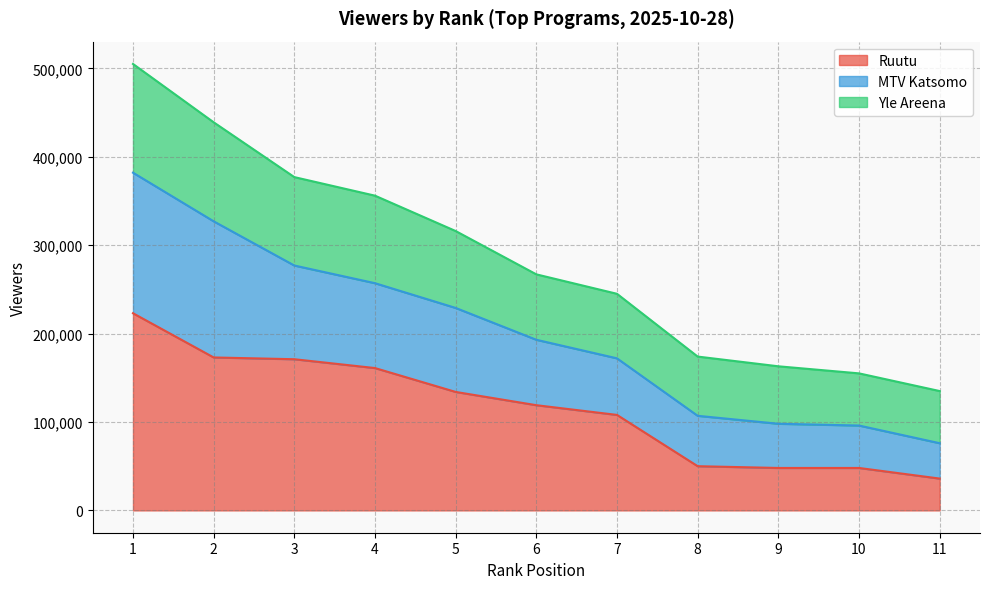

What is the total value across all series at 11?

135000